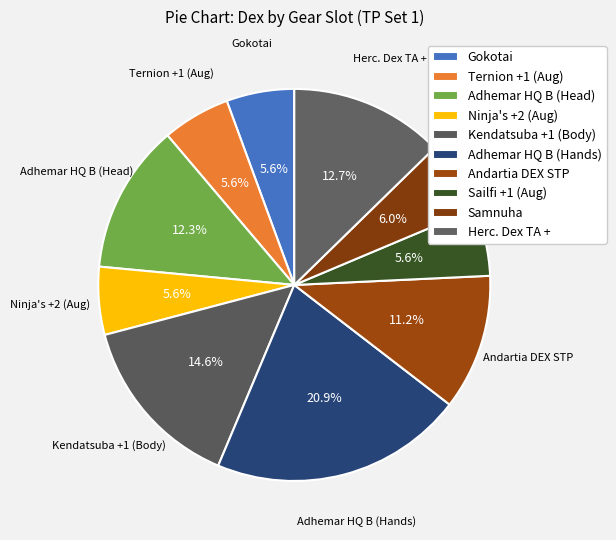

To the nearest percent, what portion does Herc. Dex TA + represent?

13%